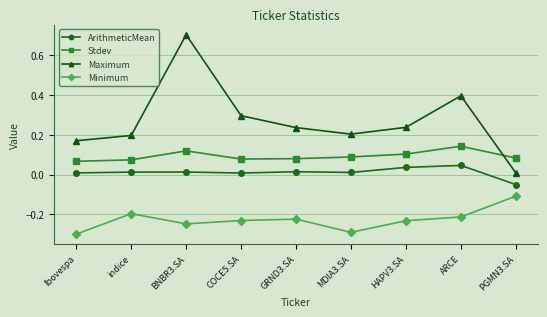

The Maximum series shows 0.3 at COCE5.SA. True or false?

True